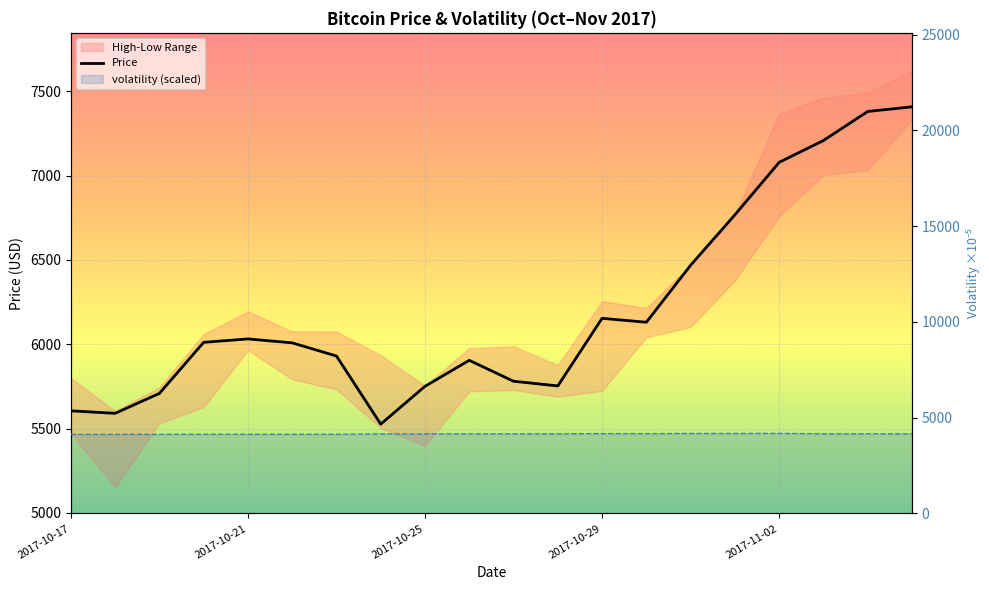

What is the value of the Price point at the 17th from the left?

7078.5